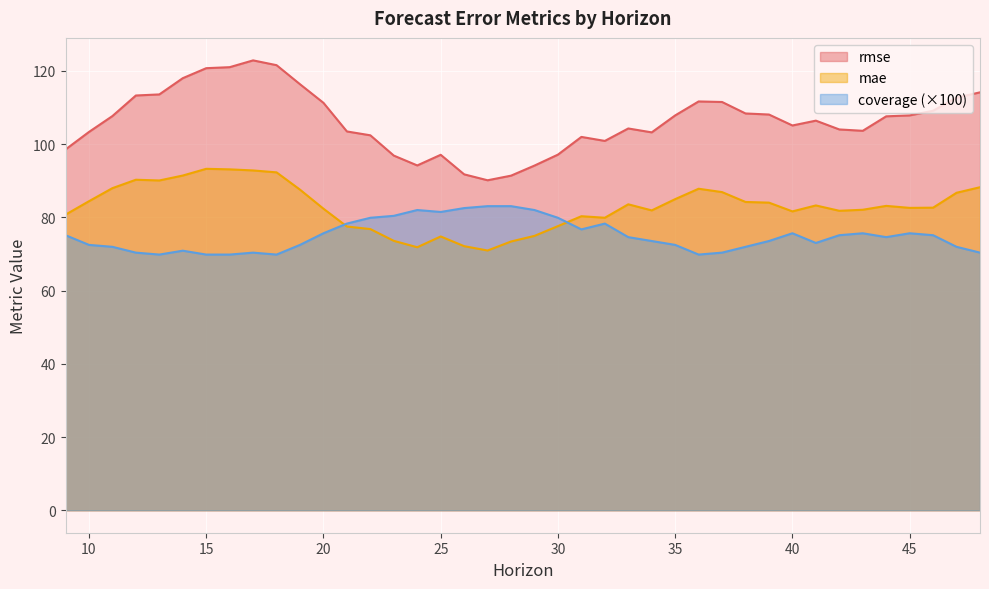

True or false: coverage and rmse intersect in this chart.

False